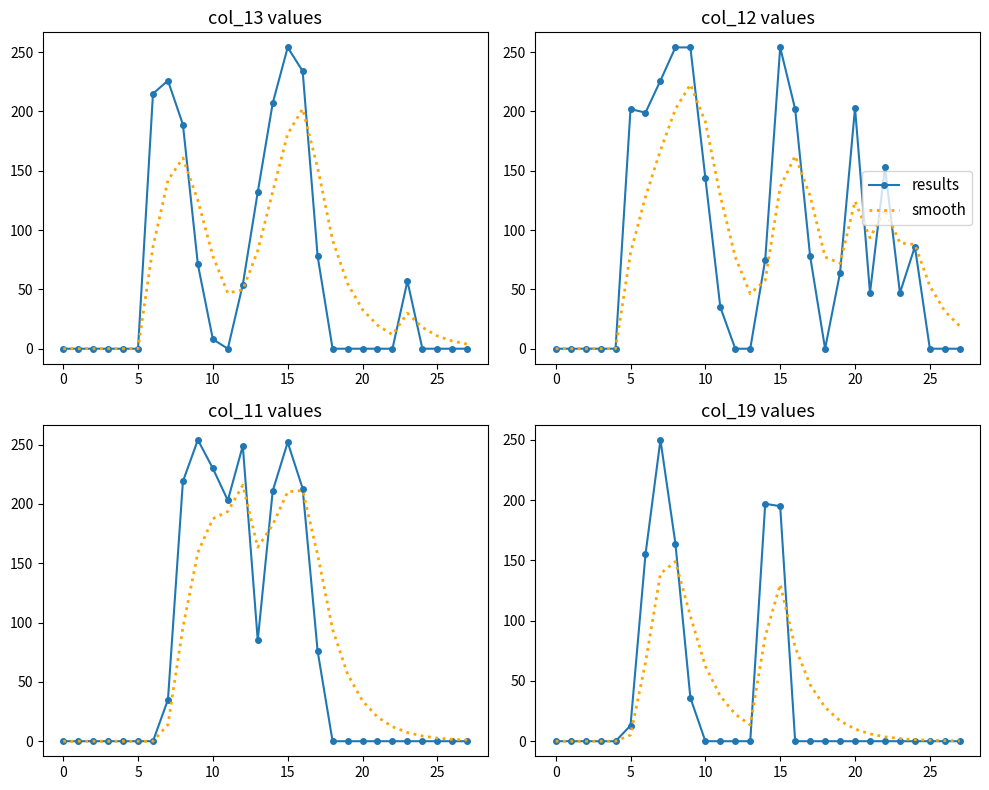

What is the difference between the maximum and minimum values in the smooth series?

149.0